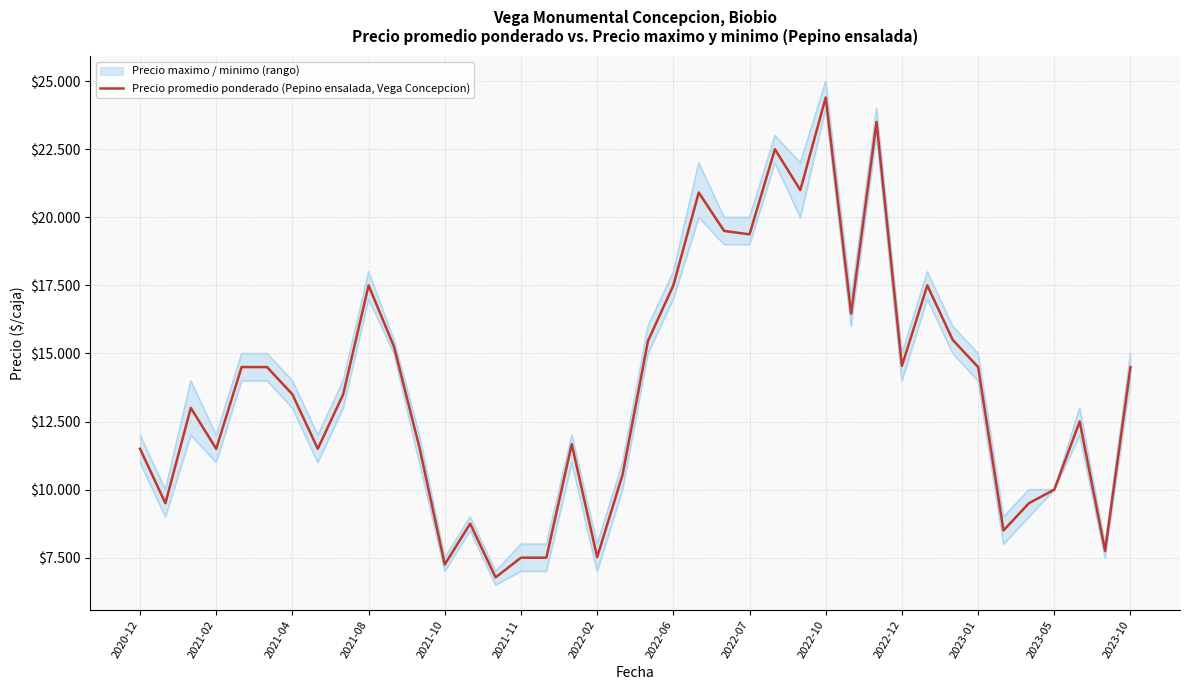

What is the smallest value displayed?

6778